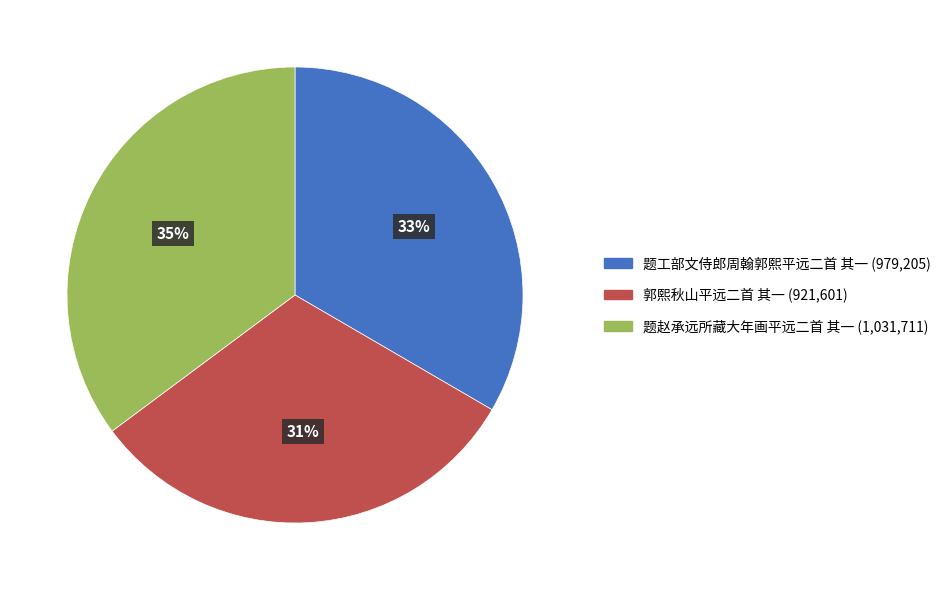

How many segments does this pie chart have?

3